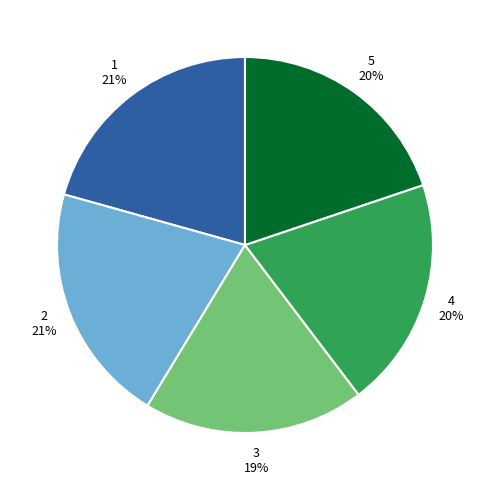

Does 1 represent more than half of the total?

No